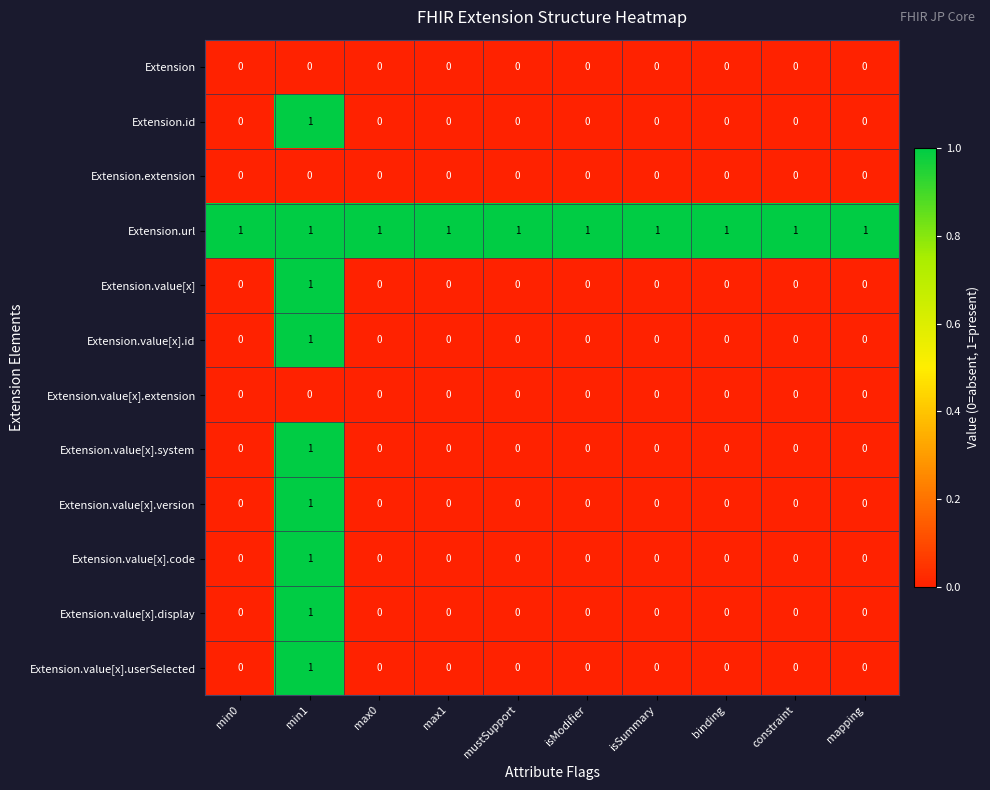

At which category is the sum across all series the highest?

min1